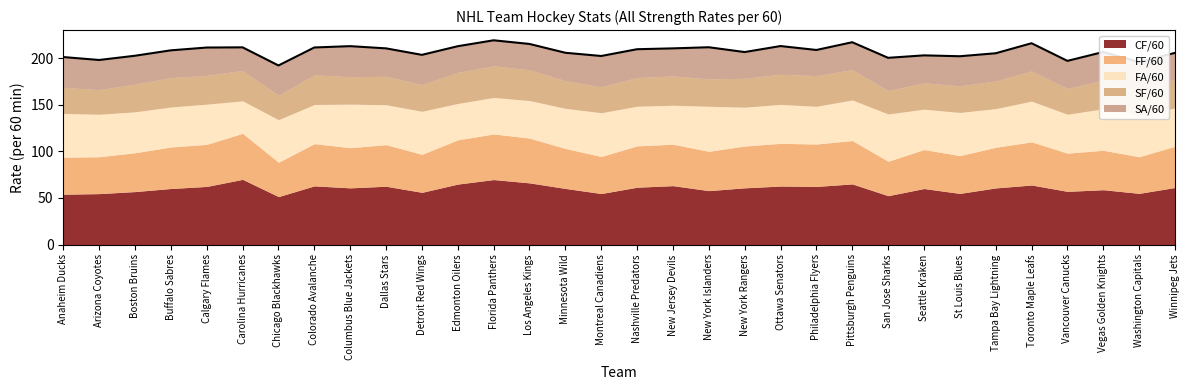

What is the difference between the maximum and minimum values in the FA/60 series?

15.9